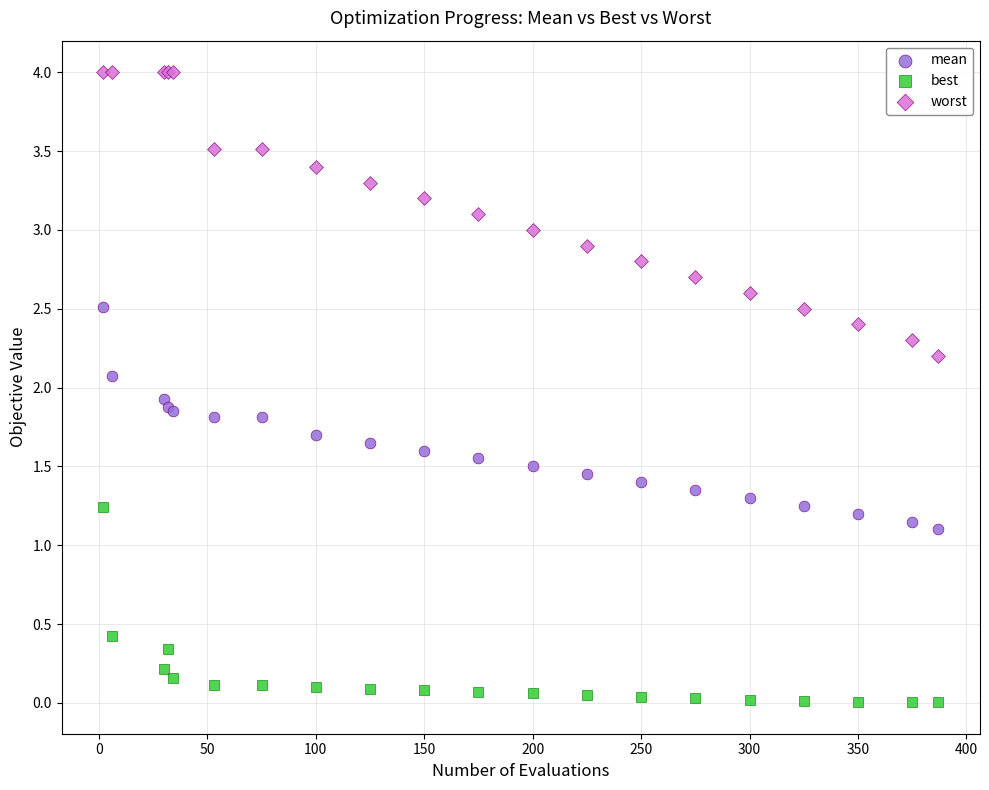

Which series contains the highest Y value?

worst